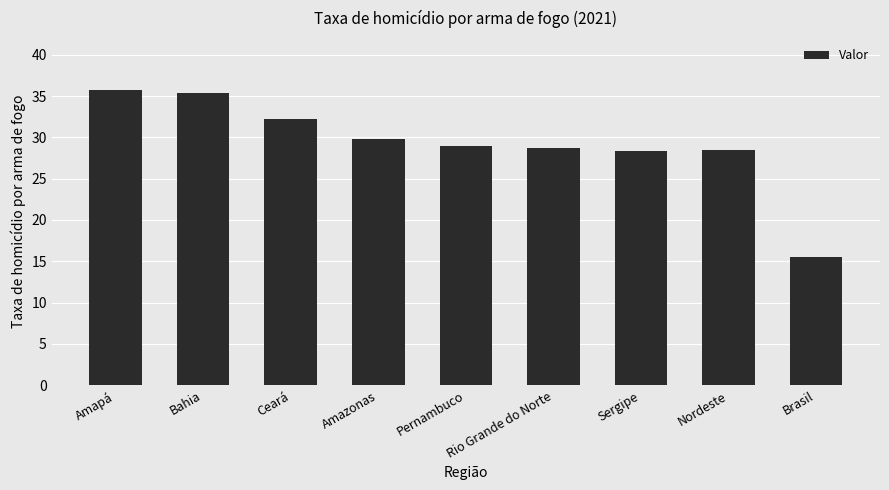

What is the maximum value shown in the chart?

35.8